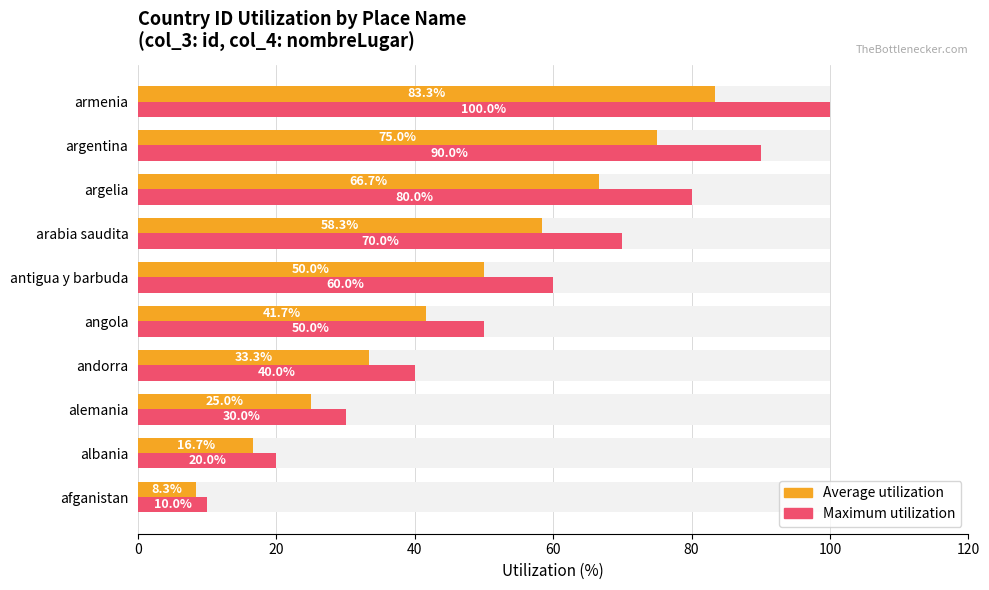

Which series has the widest spread of values?

Maximum utilization